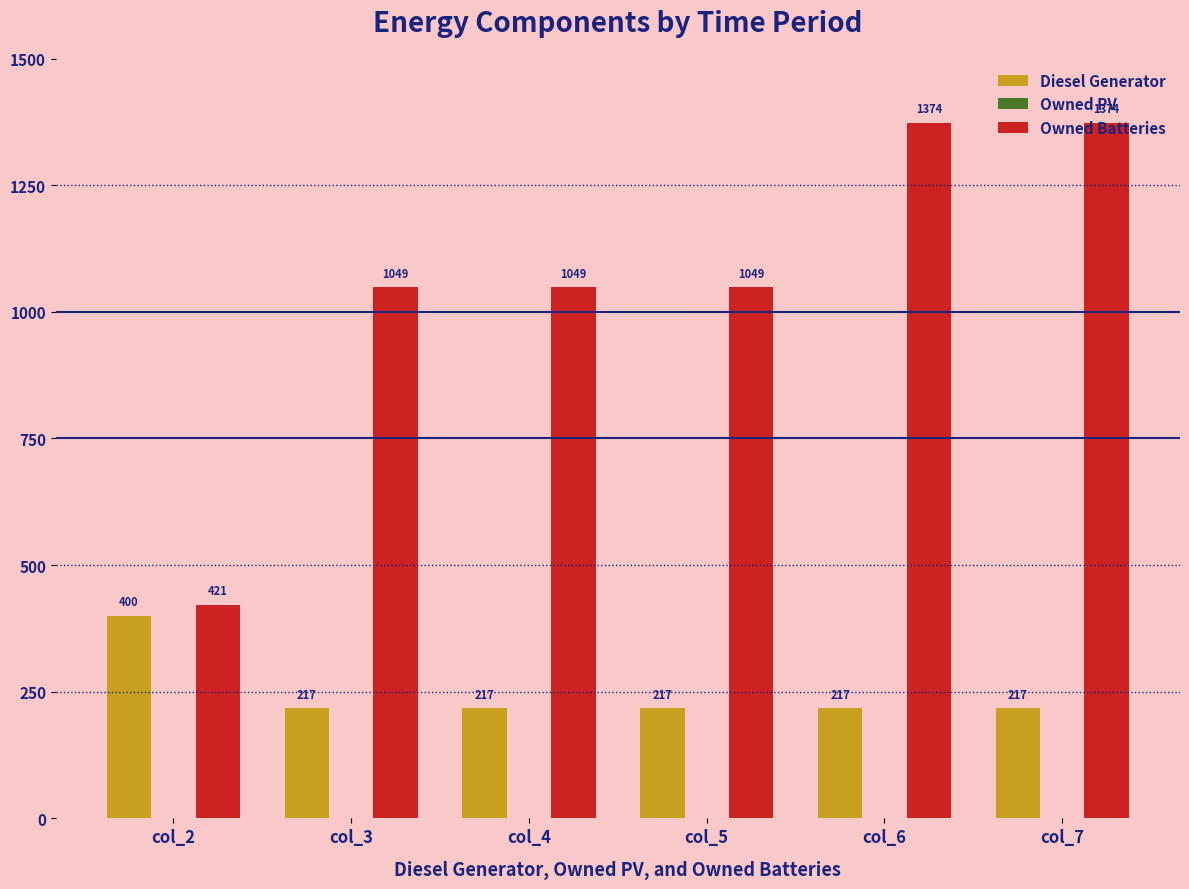

Which series changed the most between col_2 and col_5?

Owned Batteries